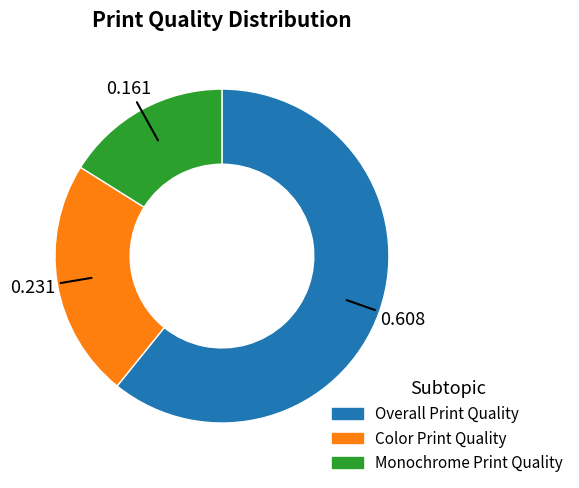

The Monochrome Print Quality slice represents 8% of the pie. True or false?

False